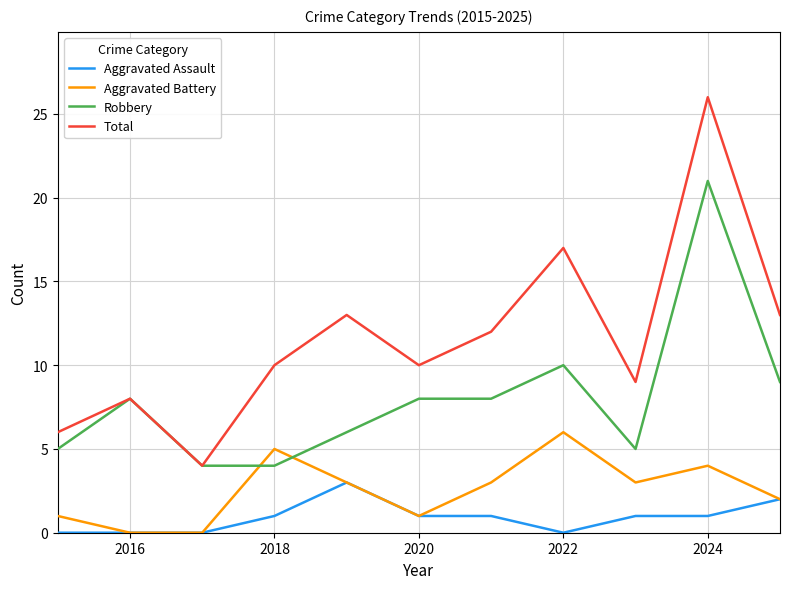

True or false: Robbery and Aggravated Assault cross at least once.

False